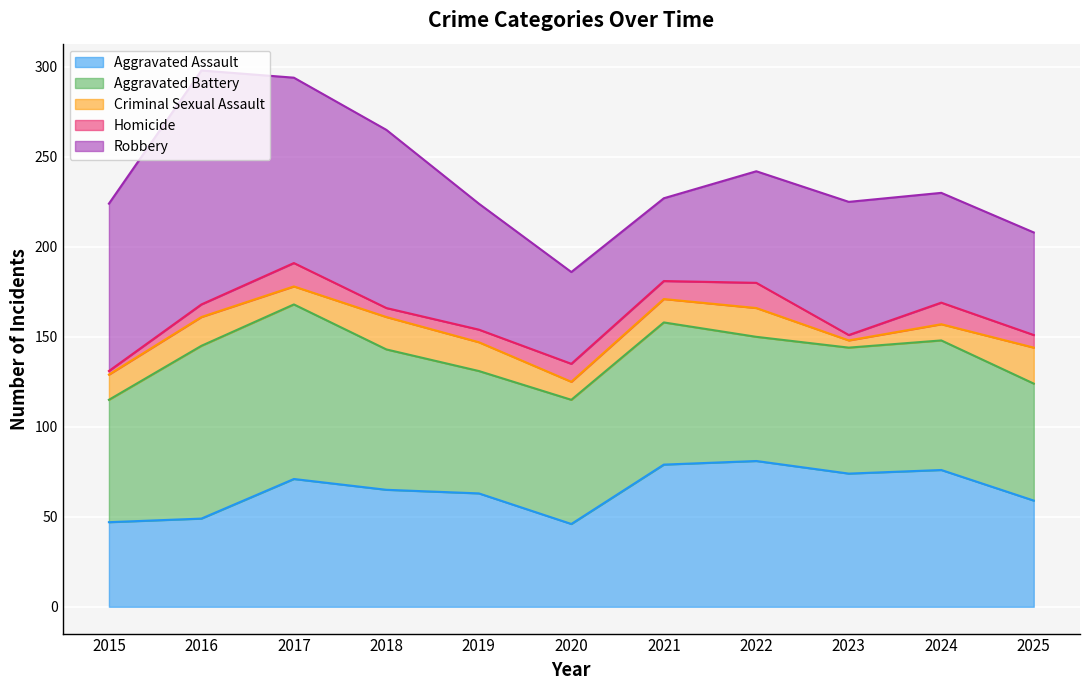

Read the Robbery value at 2021.

46